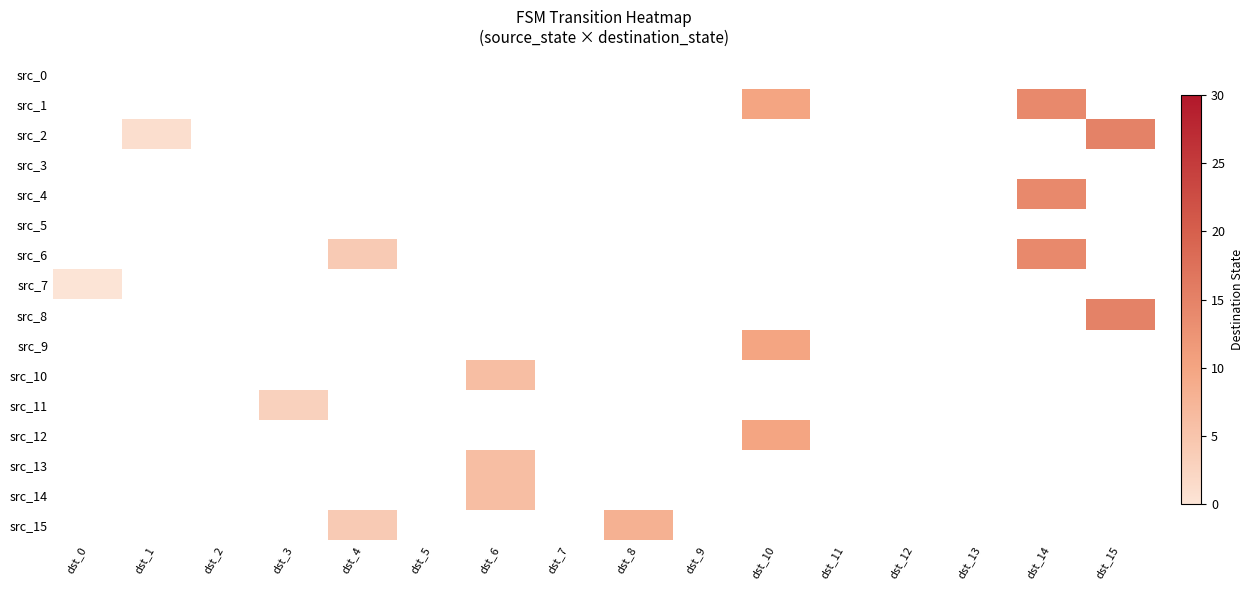

Which label corresponds to the largest value in the chart?

dst_15